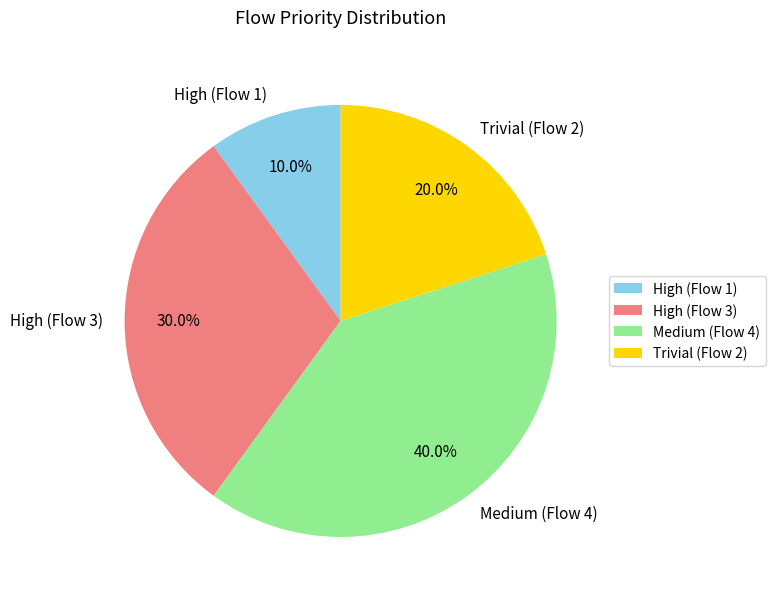

To the nearest percent, what is the combined percentage of Medium (Flow 4) and High (Flow 1)?

50%